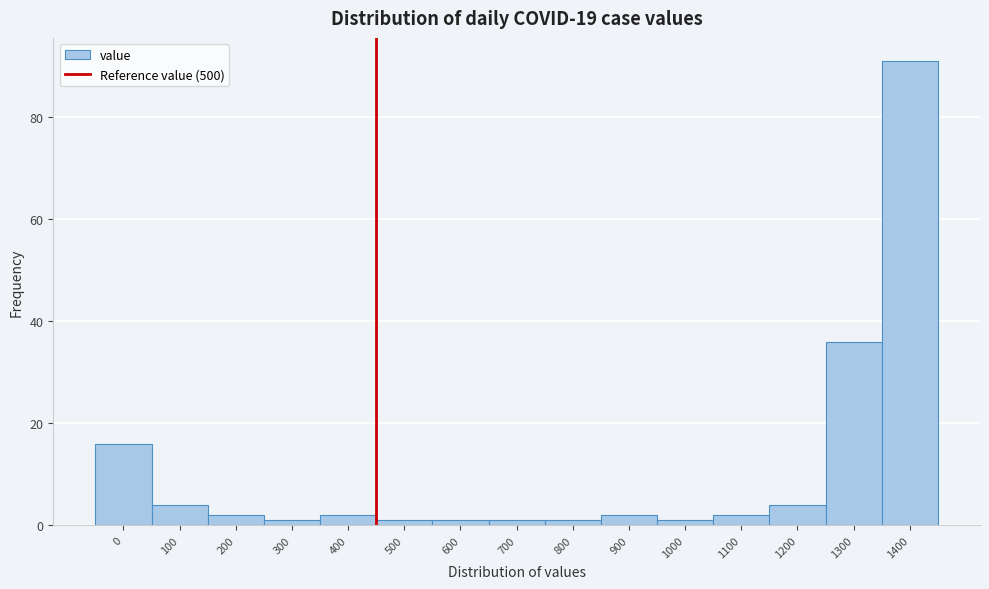

Reading left to right, transcribe all the data shown in this chart.

16	4	2	1	2	1	1	1	1	2	1	2	4	36	91